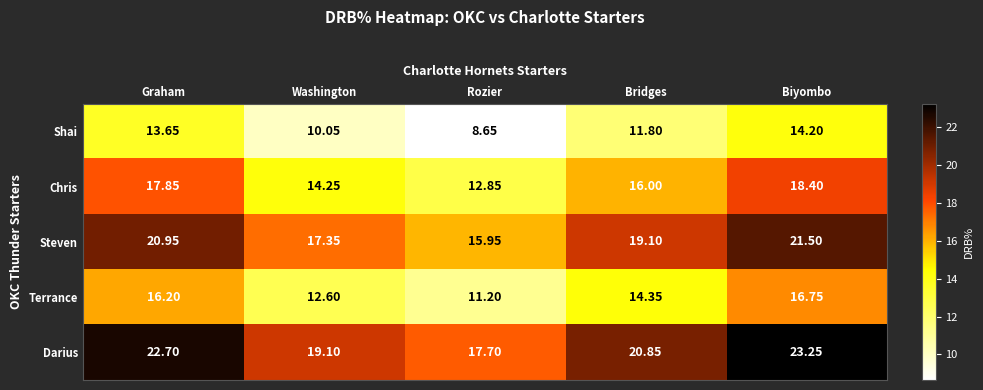

Rank the categories by Shai value from lowest to highest.

Rozier, Washington, Bridges, Graham, Biyombo